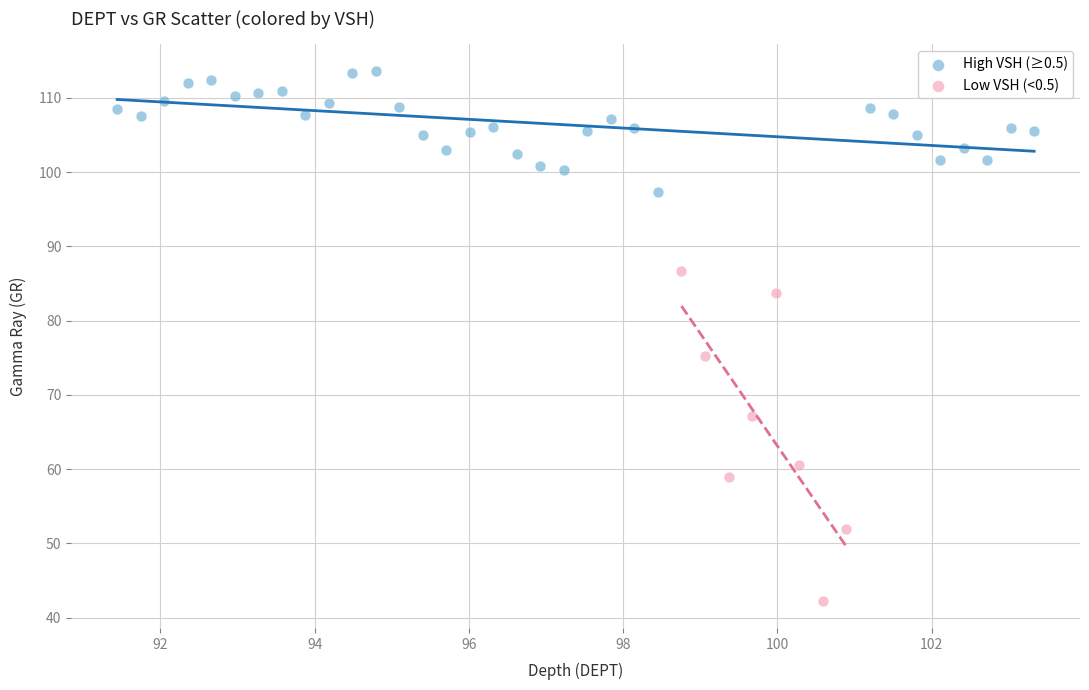

Which series reaches the maximum Y coordinate?

High VSH (≥0.5)